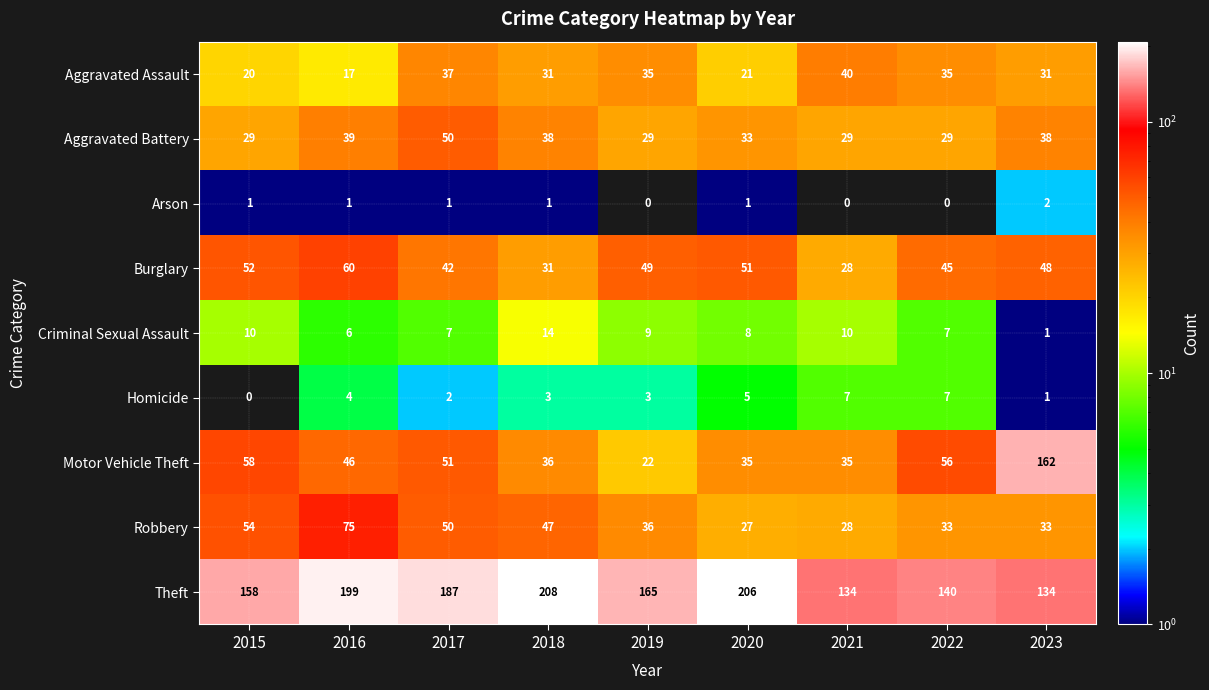

Which series has the largest range (max minus min)?

Motor Vehicle Theft